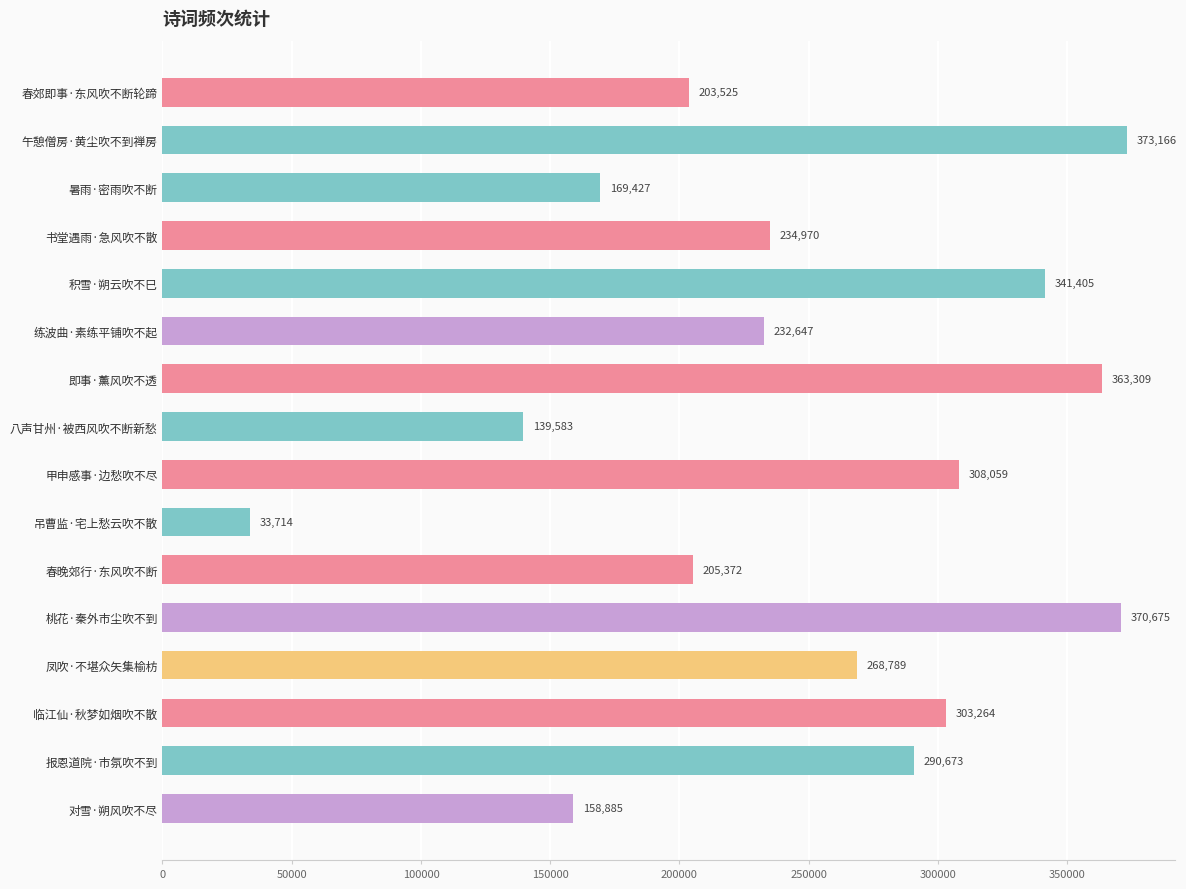

Reading top to bottom, extract all data points from this chart.

203525	373166	169427	234970	341405	232647	363309	139583	308059	33714	205372	370675	268789	303264	290673	158885